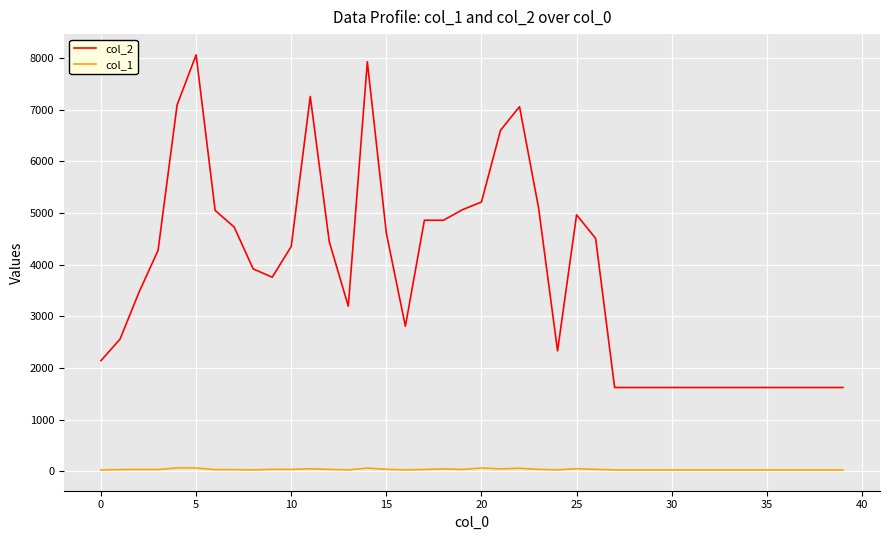

How many distinct data groups are displayed?

2